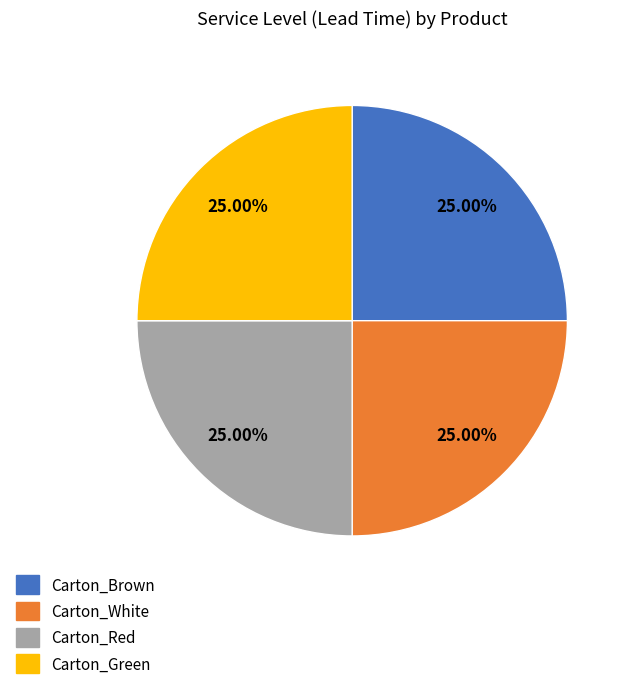

Does any single category account for the majority?

No